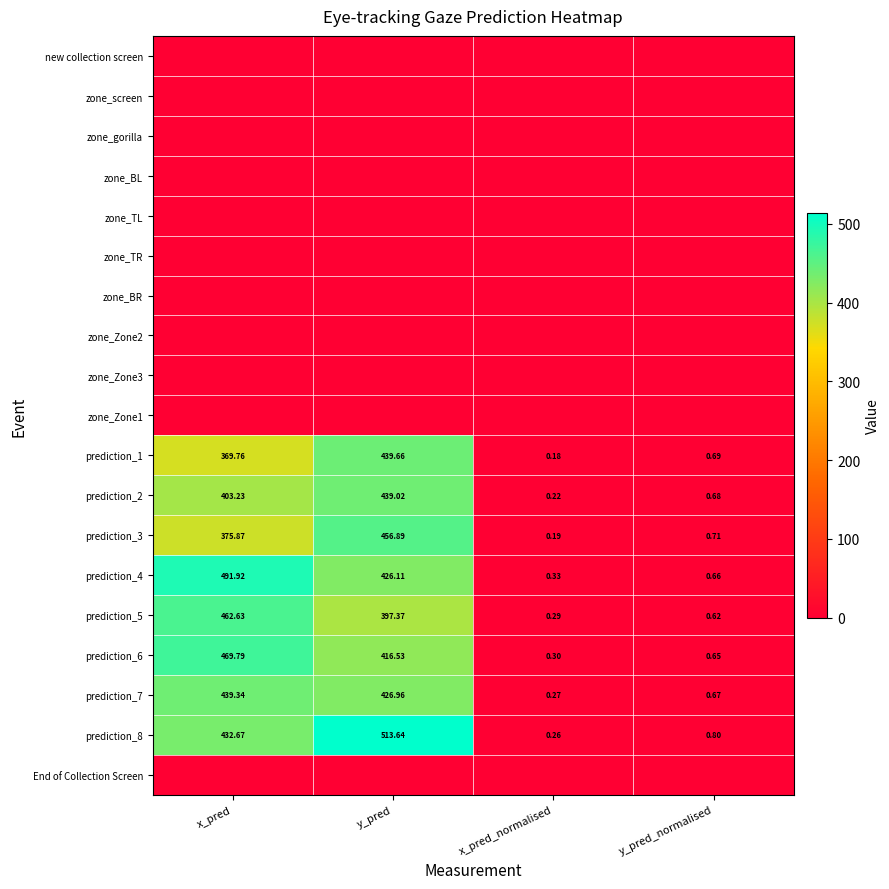

List the labels in order of prediction_7 value, largest first.

x_pred, y_pred, y_pred_normalised, x_pred_normalised